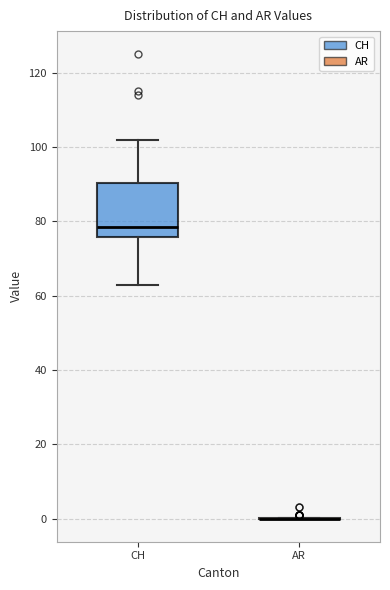

Reading left to right, read every box against the y-axis: the position of its median line, the range the box covers, and the ends of its whiskers. The values are not printed on the chart, so give them approximately, as read against the axis.

CH: median 78, box 76 to 90, whiskers 64 to 102
AR: box collapsed to a line at 0, whiskers 0 to 0